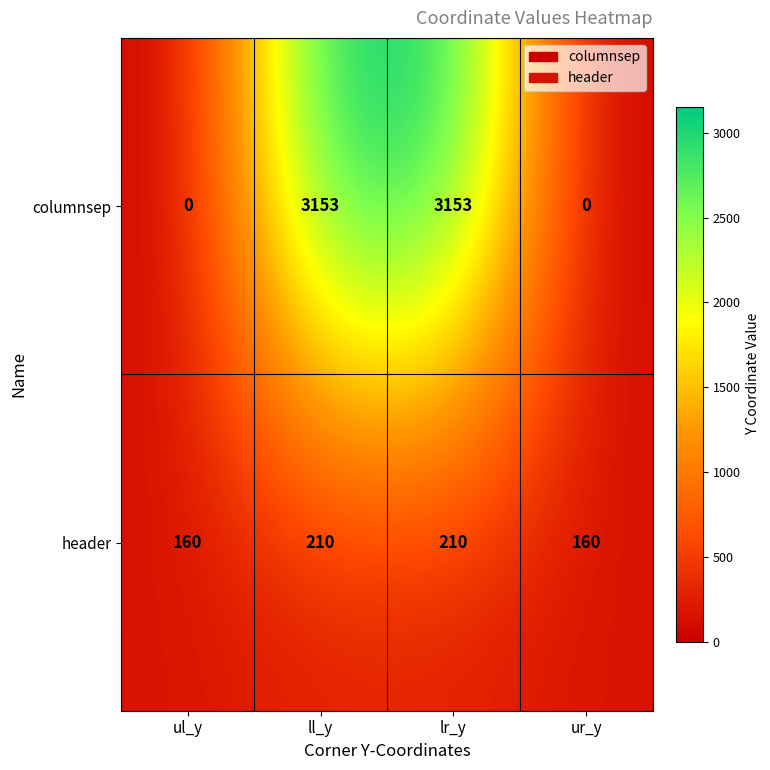

The header series shows 273 at ul_y. True or false?

False